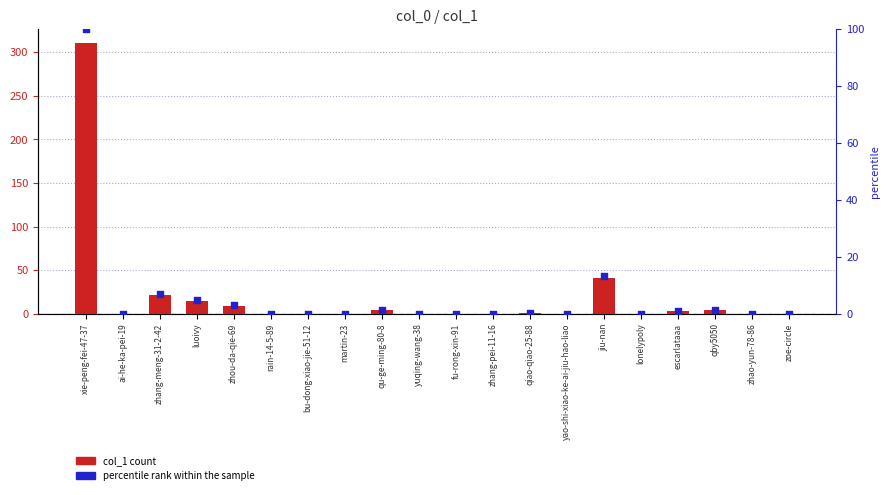

Which series has the largest Y range (max minus min)?

col_1